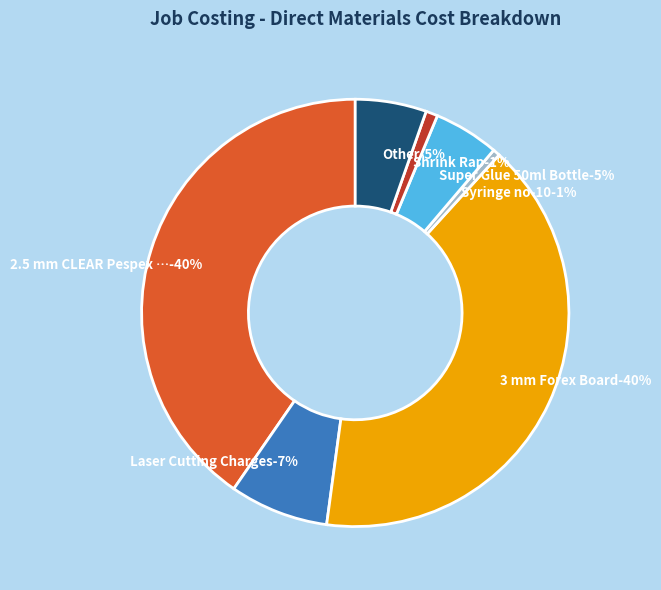

Rank the categories by value from lowest to highest.

Acrlic Glue, Syringe no-10, Shrink Rap, Super Glue 50ml Bottle, Other, Laser Cutting Charges, 2.5 mm CLEAR Pespex - (Laser cut) 8'X4', 3 mm Forex Board